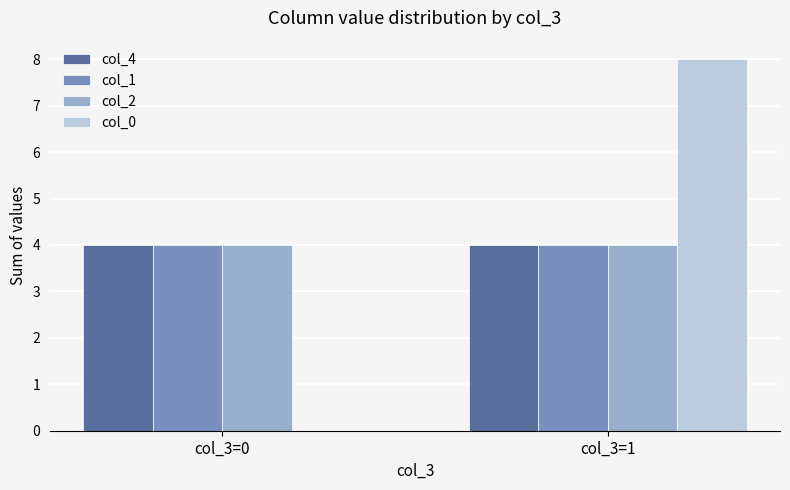

Is it true that col_2 equals 6 at col_3=1?

False